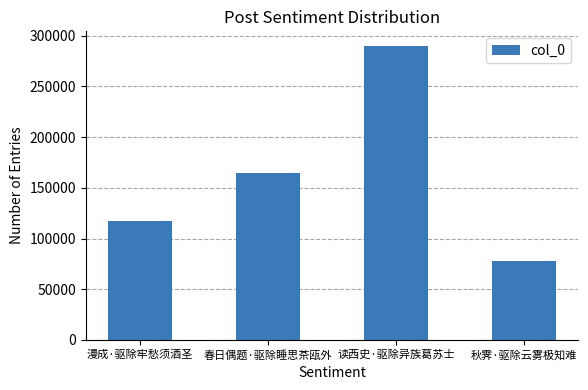

Rank the categories by value from lowest to highest.

秋霁·驱除云雾极知难, 漫成·驱除牢愁须酒圣, 春日偶题·驱除睡思茶瓯外, 读西史·驱除异族葛苏士